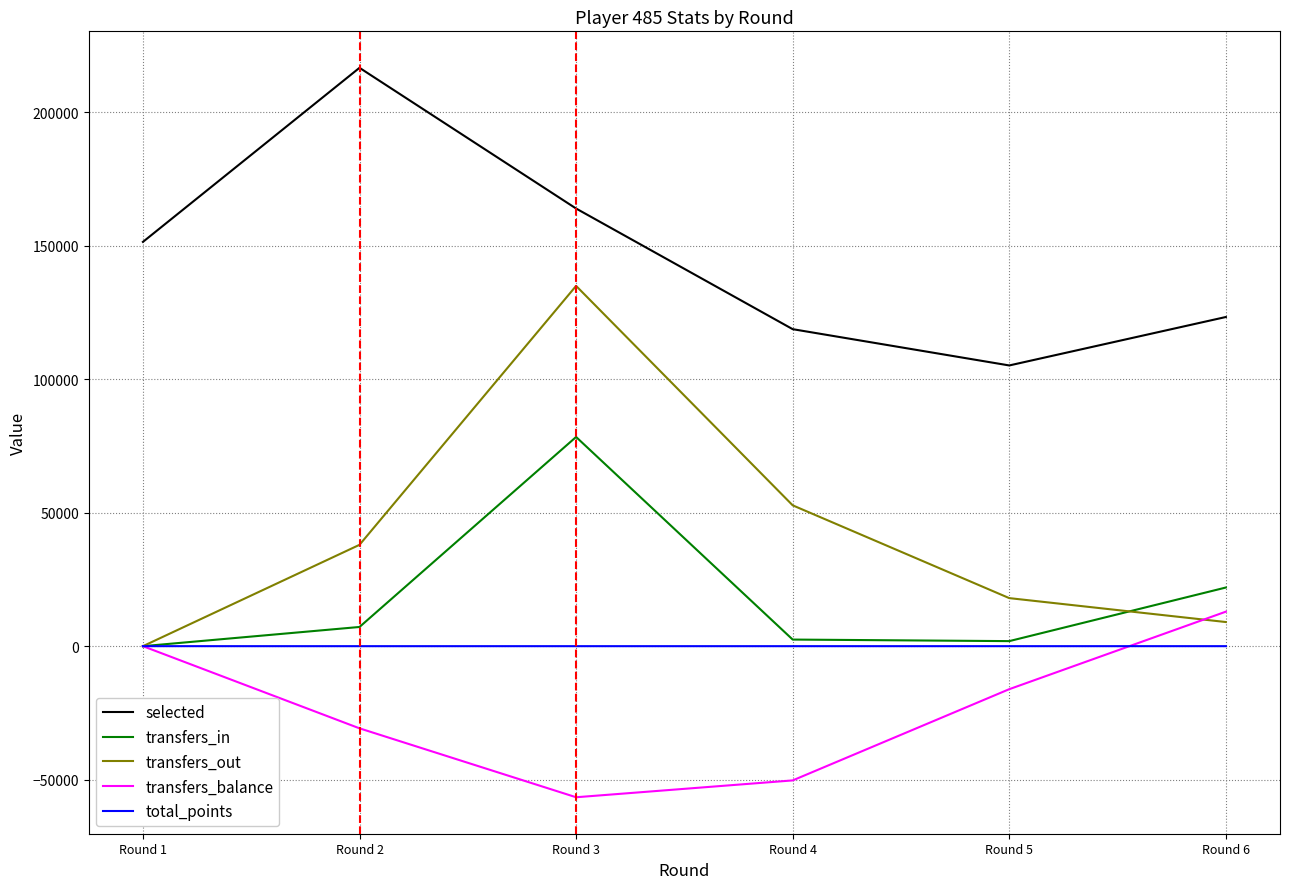

What are all the series names shown in the legend?

selected, transfers_in, transfers_out, transfers_balance, total_points